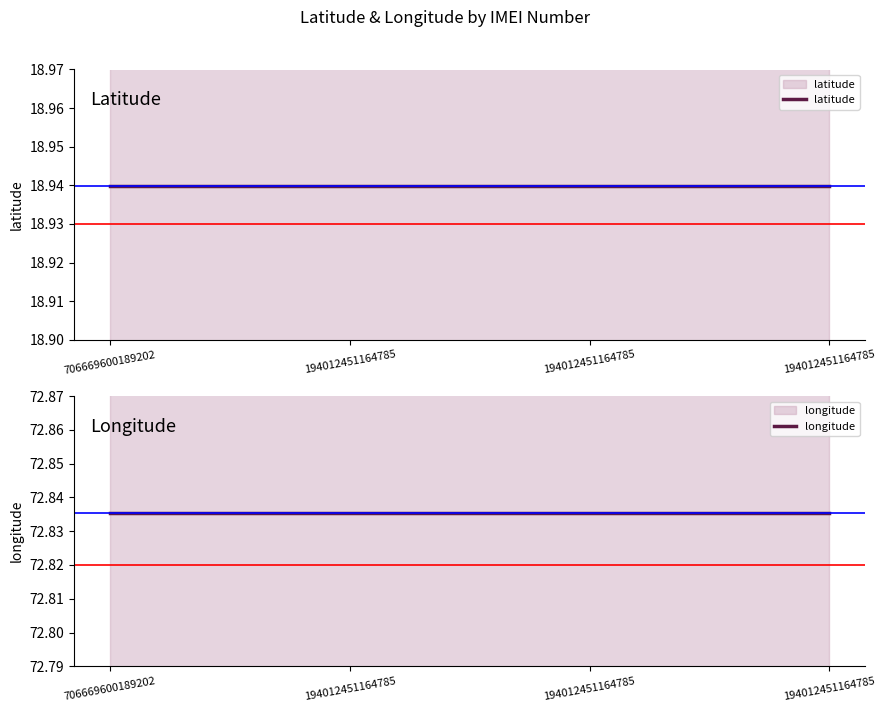

True or false: longitude and latitude intersect in this chart.

False